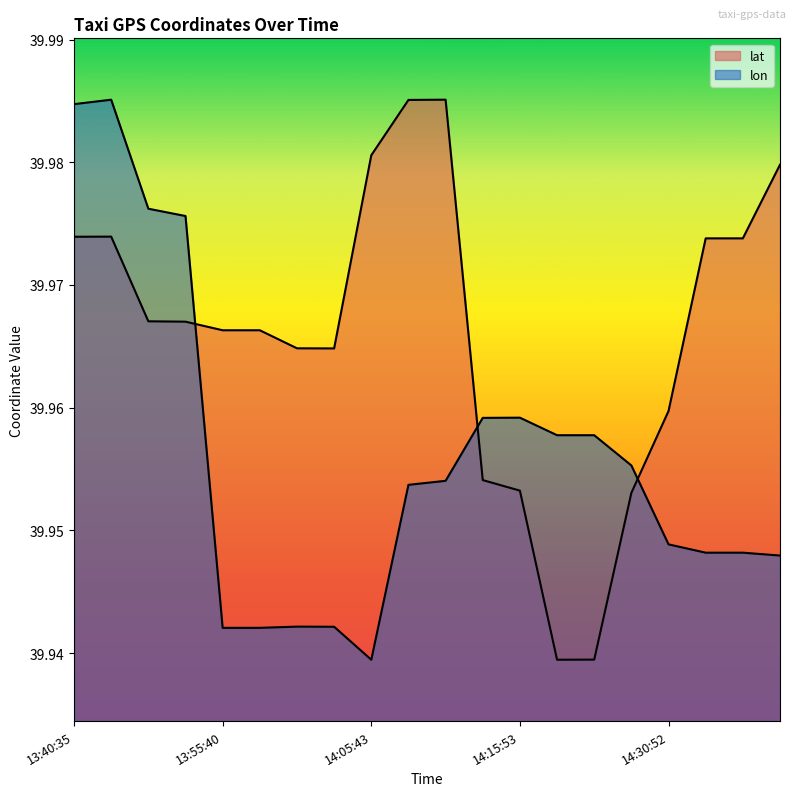

At which label does lon reach its peak?

13:40:41